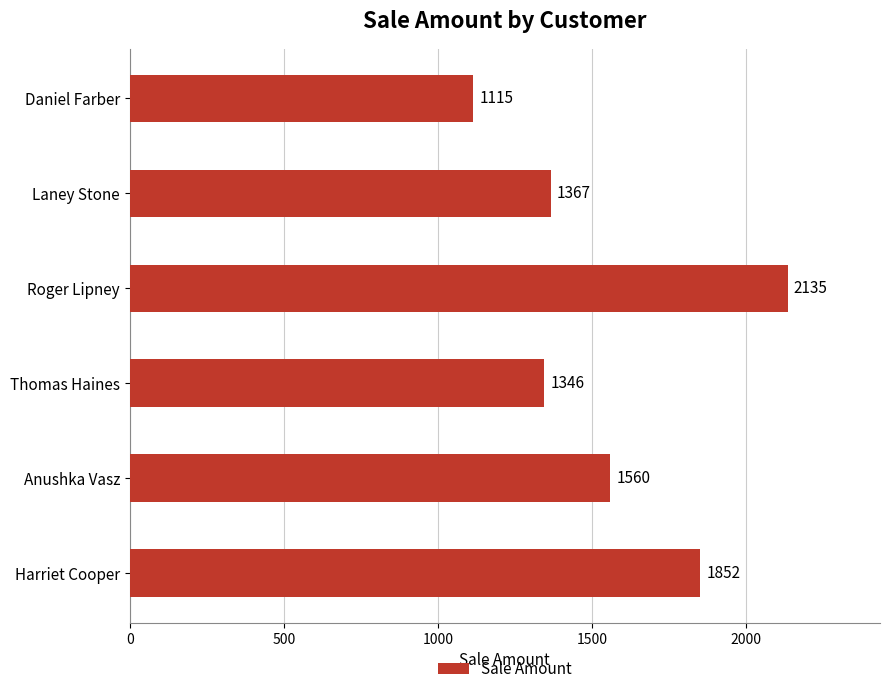

List the labels in order of value, largest first.

Roger Lipney, Harriet Cooper, Anushka Vasz, Laney Stone, Thomas Haines, Daniel Farber